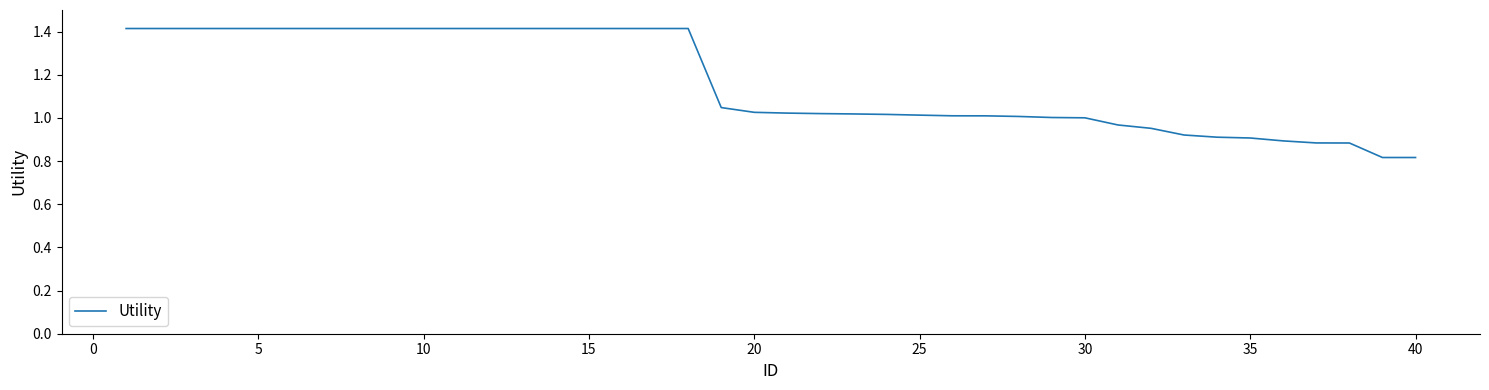

How many lines are shown in the chart?

1